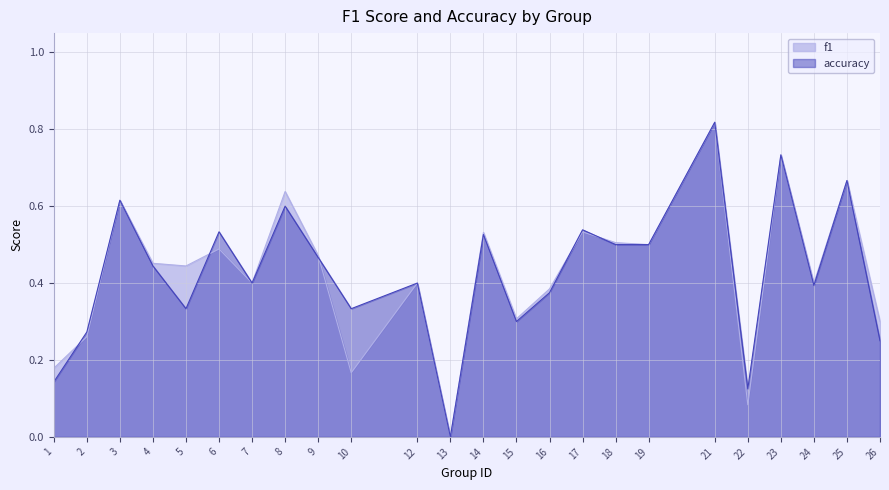

What is the difference between the accuracy values at 9 and 13?

0.5